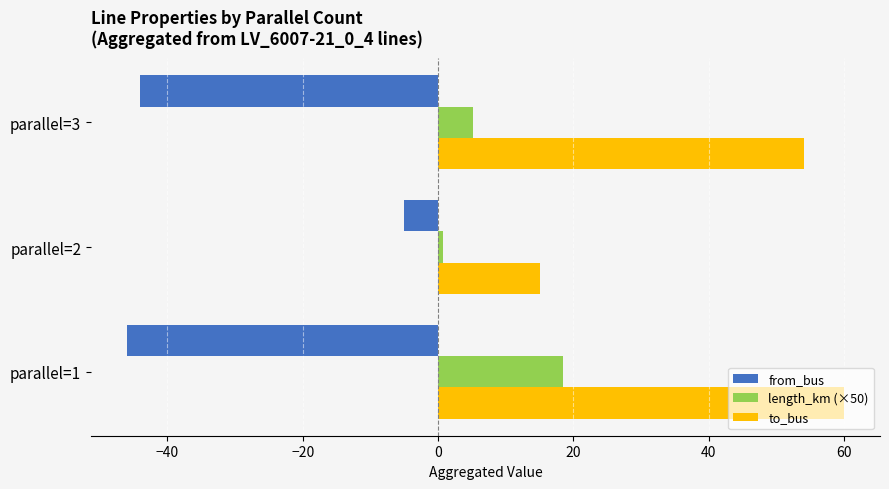

List the series in order of their overall mean, lowest first.

from_bus, length_km (×50), to_bus